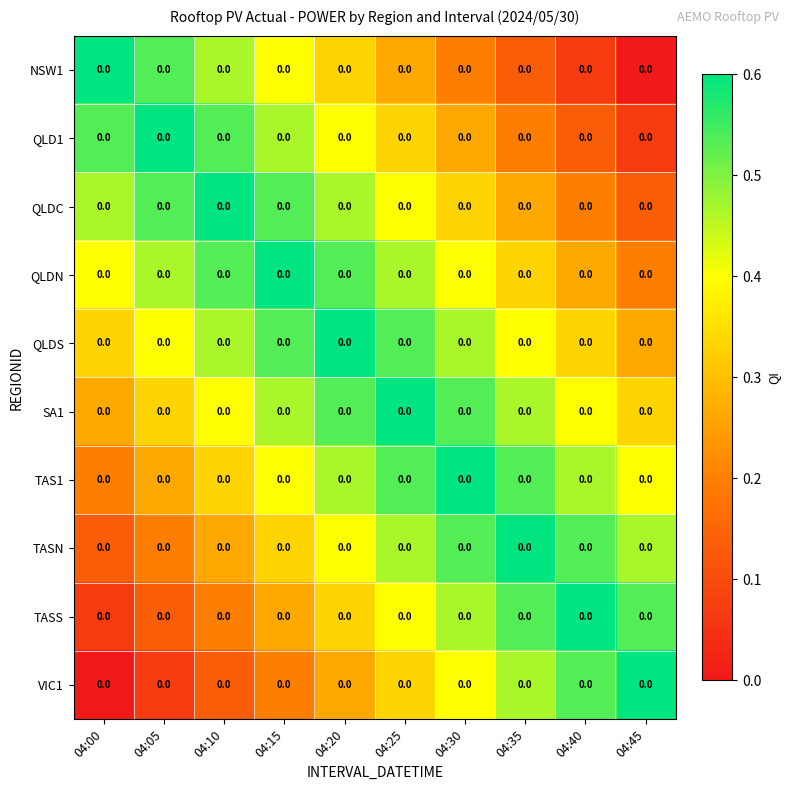

Which category has the lowest value across all series?

04:45